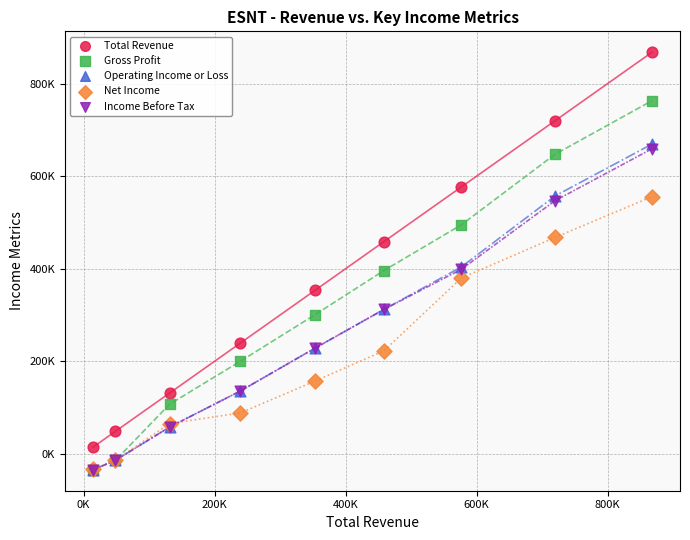

What are all the series names shown in the legend?

Total Revenue, Gross Profit, Operating Income or Loss, Net Income, Income Before Tax